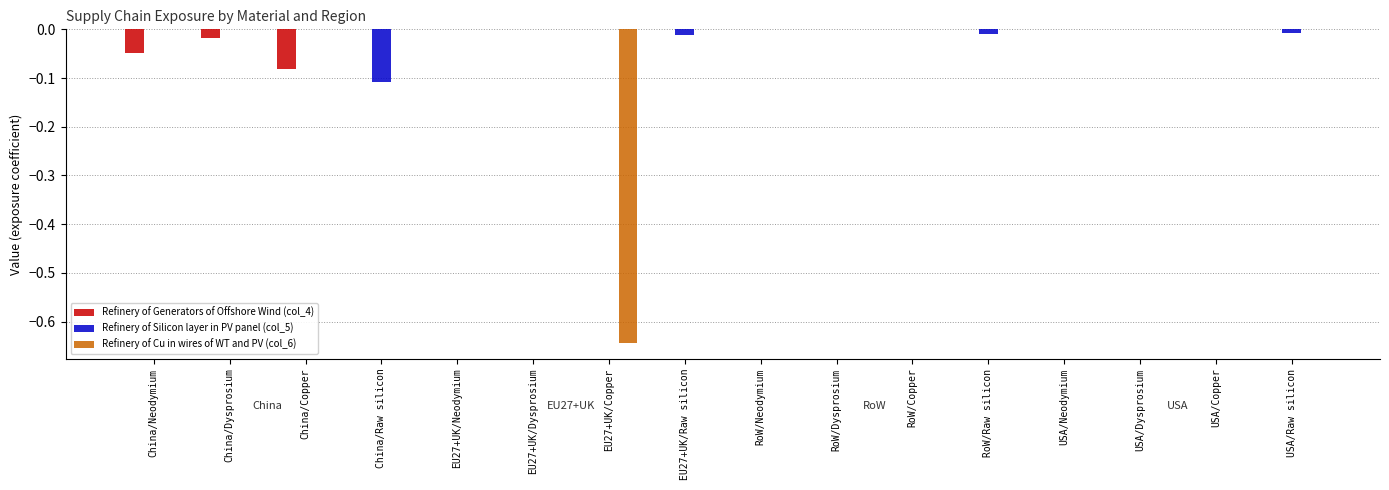

Are the bars horizontal?

No